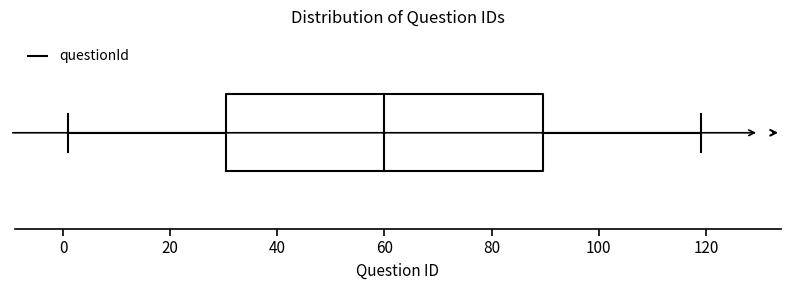

Read this box plot against the x-axis: the position of the median line, the range covered by the box, and the ends of both whiskers. The values are not printed on the chart, so give them approximately, as read against the axis.

median 60, box 30 to 90, whiskers 2 to 120